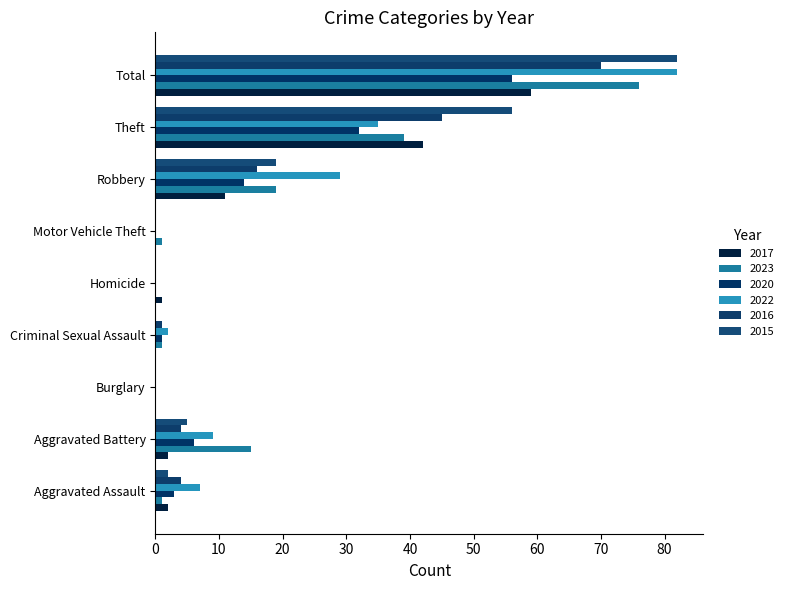

How many series are shown in this chart?

6